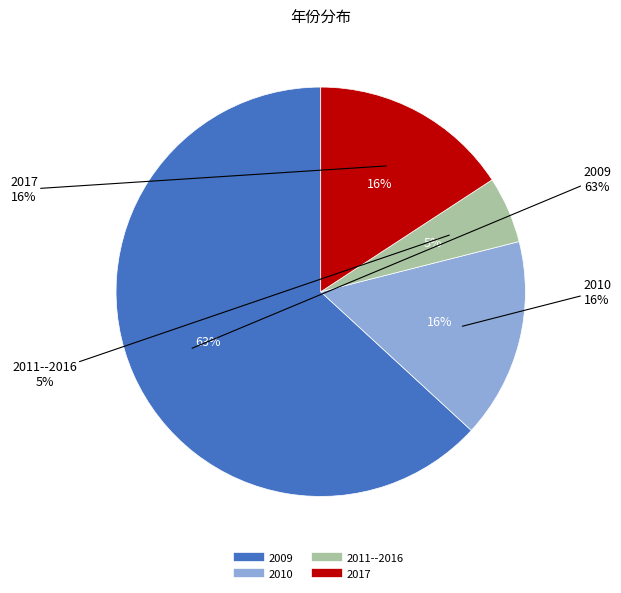

Which category has the smallest portion of the pie?

2011--2016